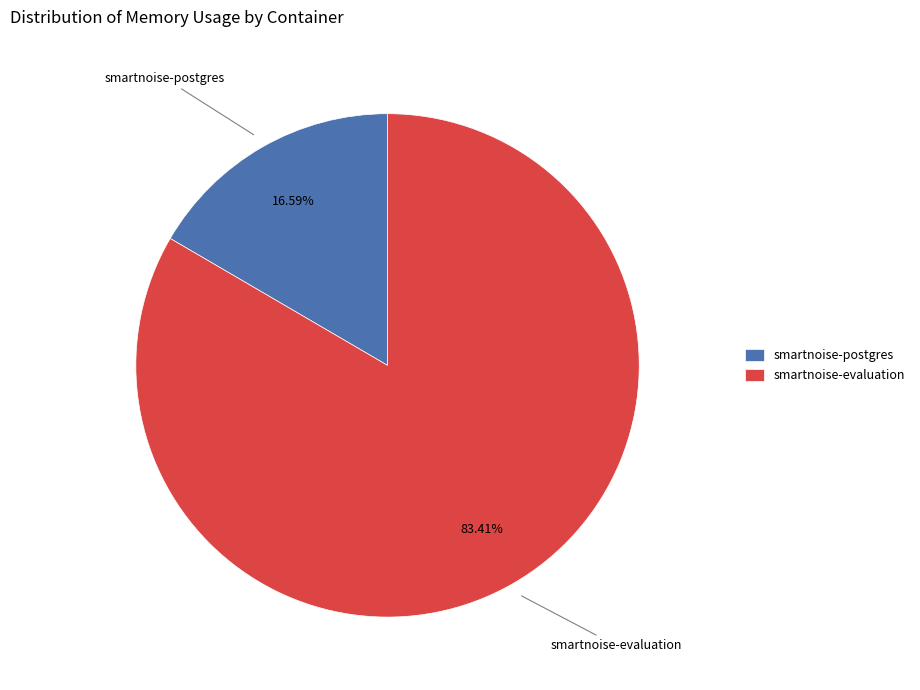

What percentage is the smartnoise-evaluation slice, to the nearest percent?

83%